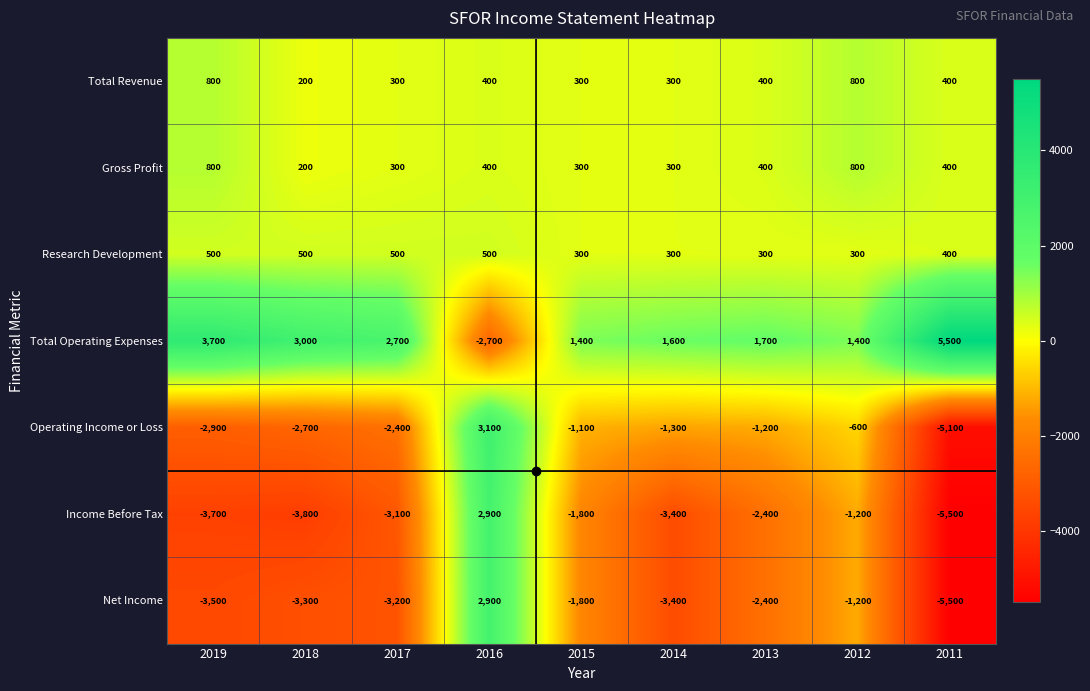

At which category is the sum across all series the highest?

2016